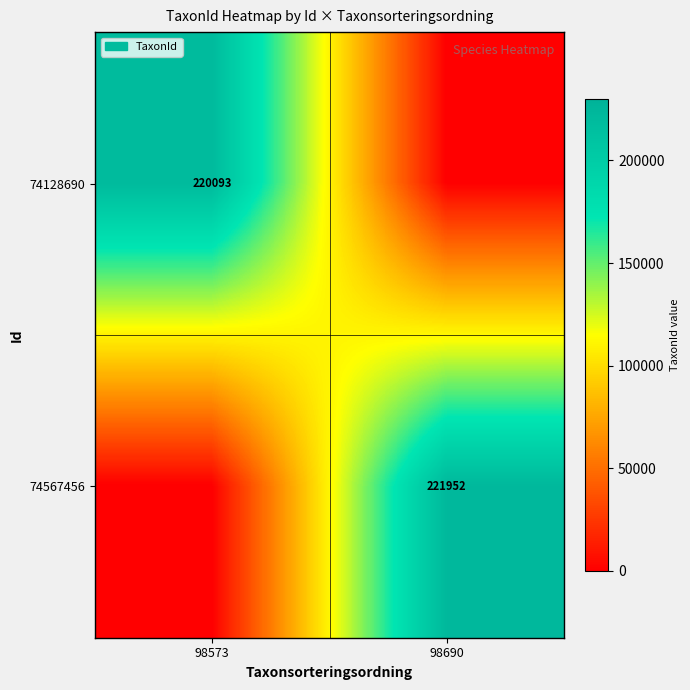

At 98573, list the series in order from largest to smallest.

74128690, 74567456